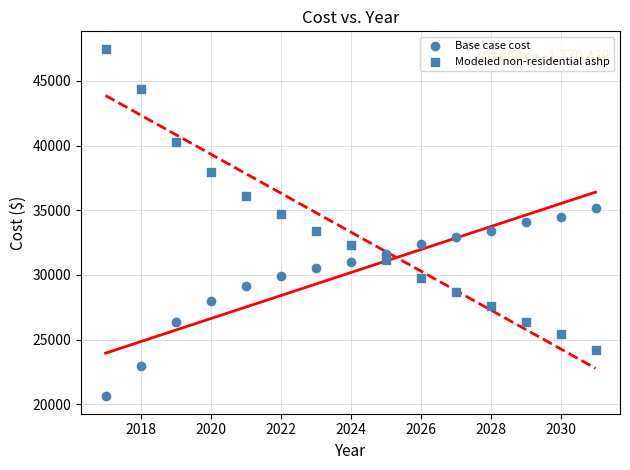

Count the number of points in this scatter plot.

30